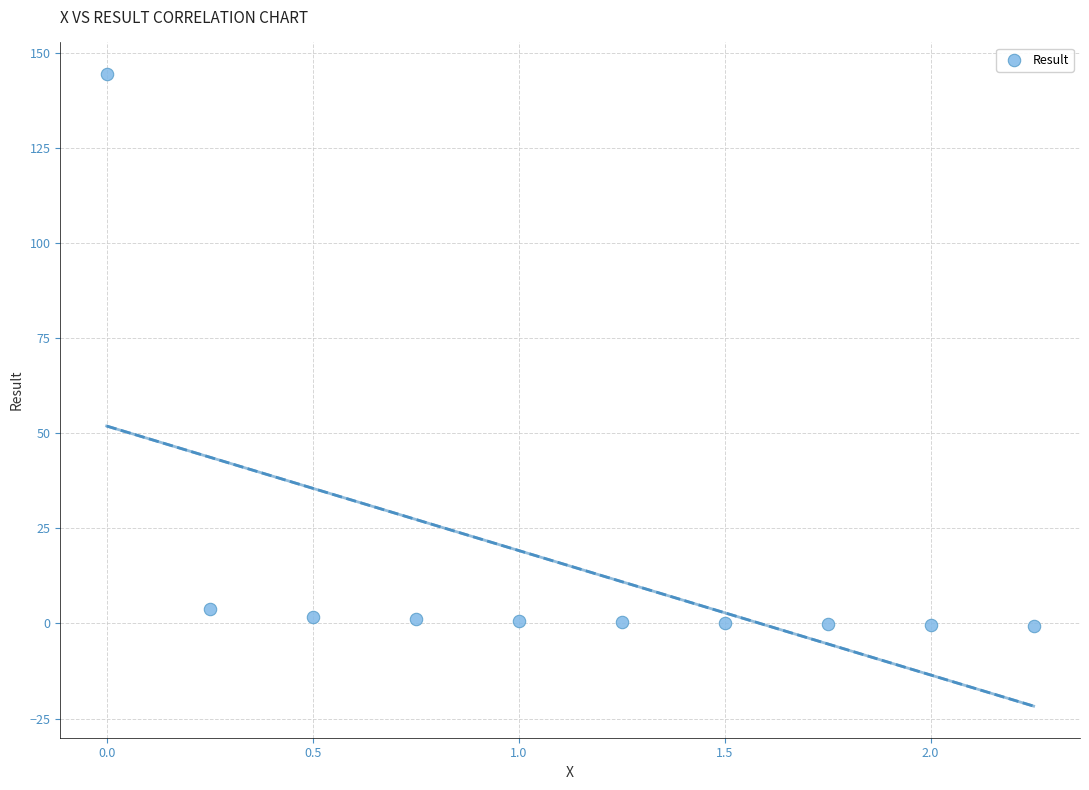

What is the average Y value?

15.1